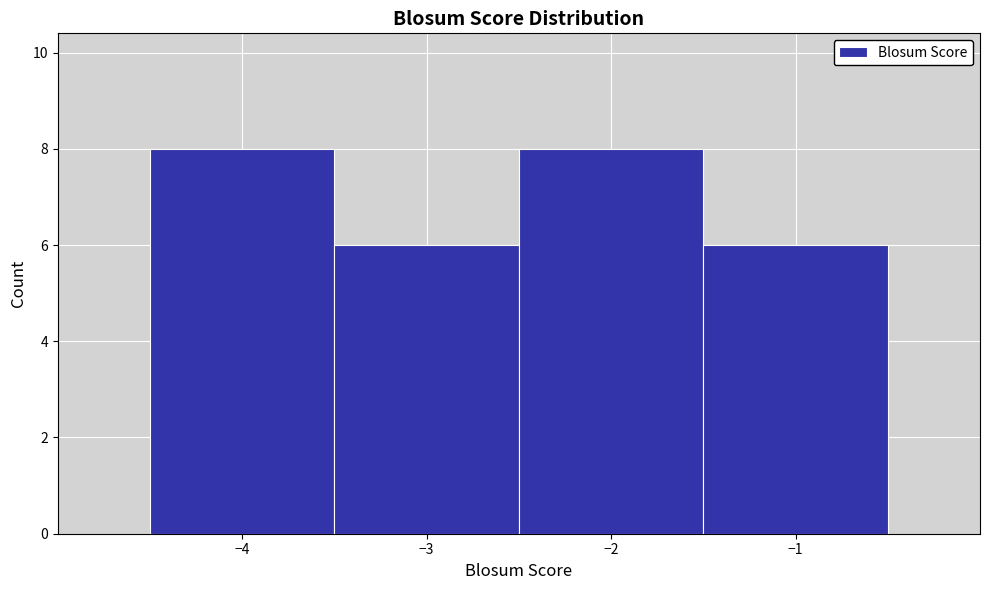

What is the height of the bar covering -4.5 to -3.5 on the x-axis? The values are not printed on the chart, so give them approximately, as read against the axis.

8